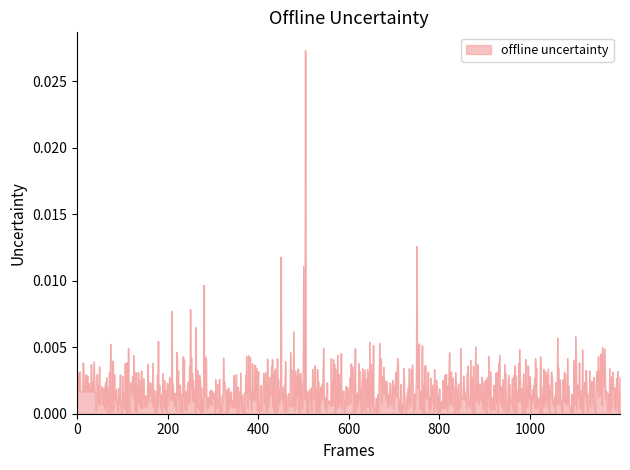

Does the chart have visible grid lines?

No